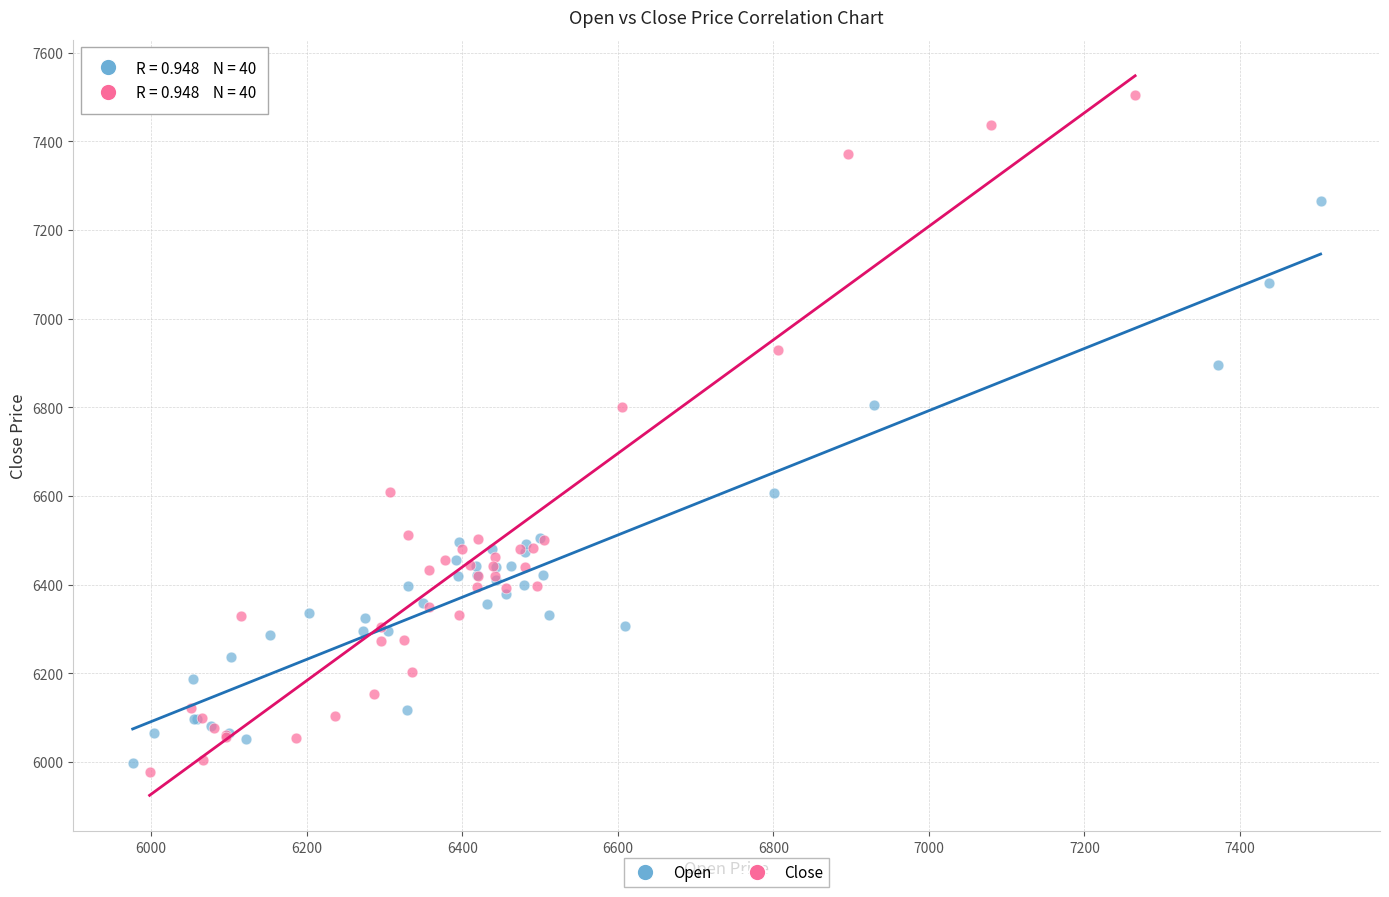

Which series reaches the maximum Y coordinate?

Close